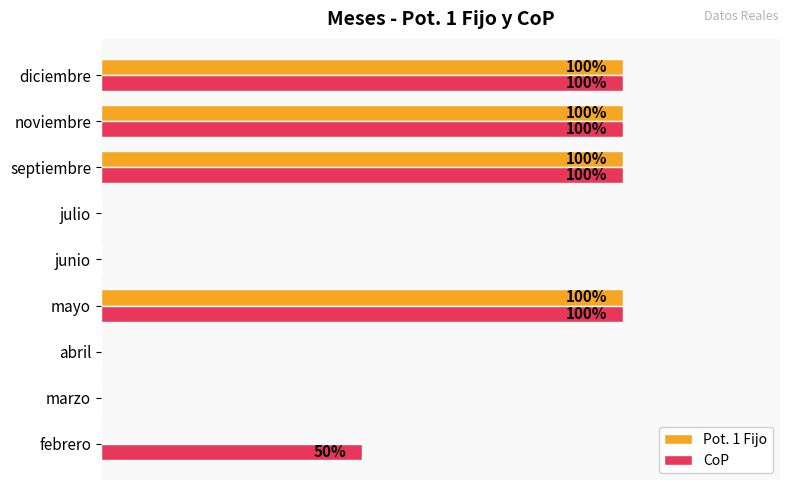

Is the value of Pot. 1 Fijo at julio greater than the value of CoP at diciembre?

No